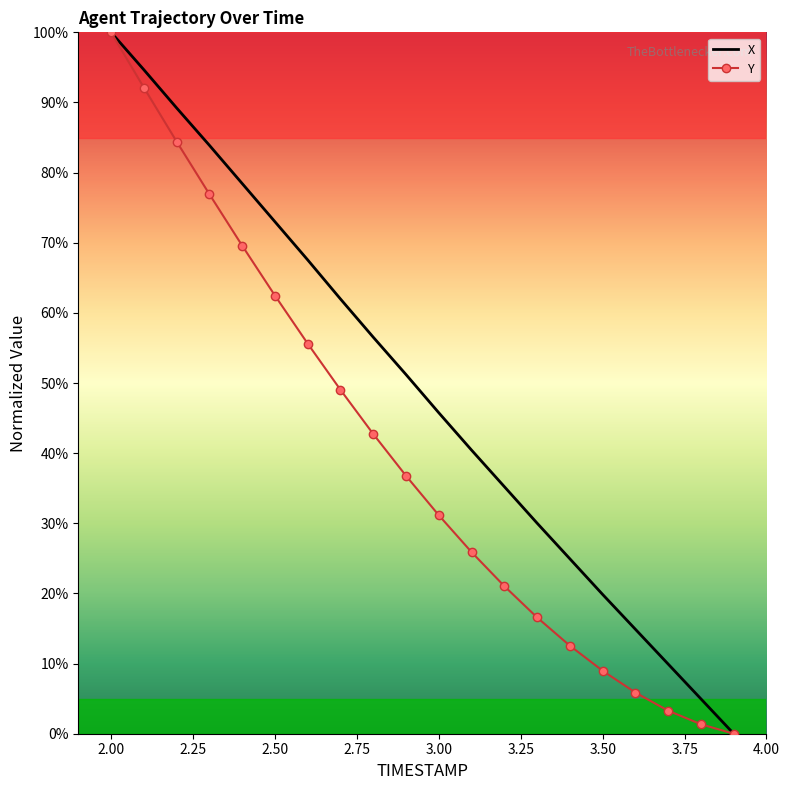

What is the maximum value shown in the chart?

100.0